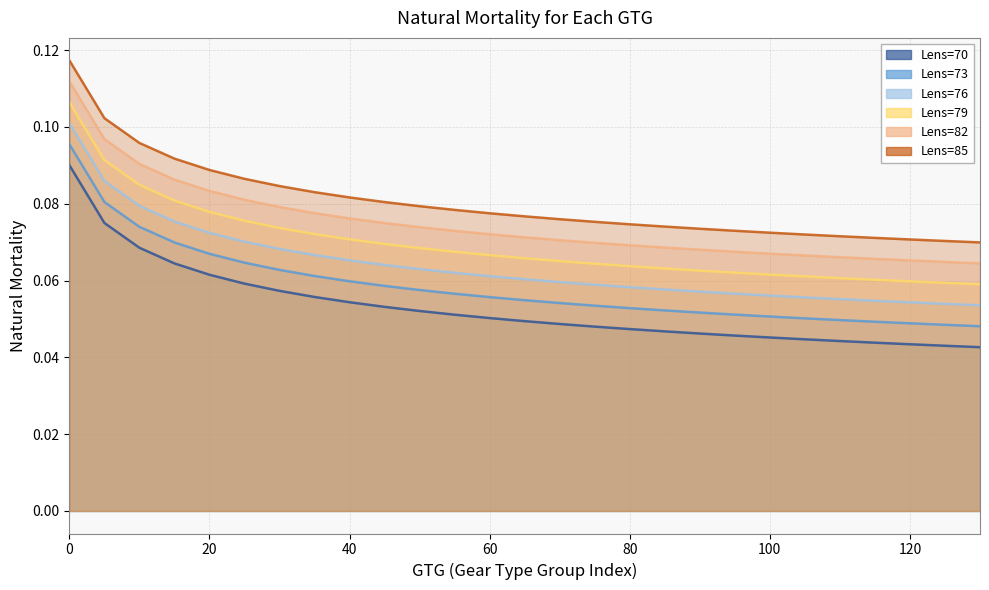

What are all the series names shown in the legend?

Lens=70, Lens=73, Lens=76, Lens=79, Lens=82, Lens=85